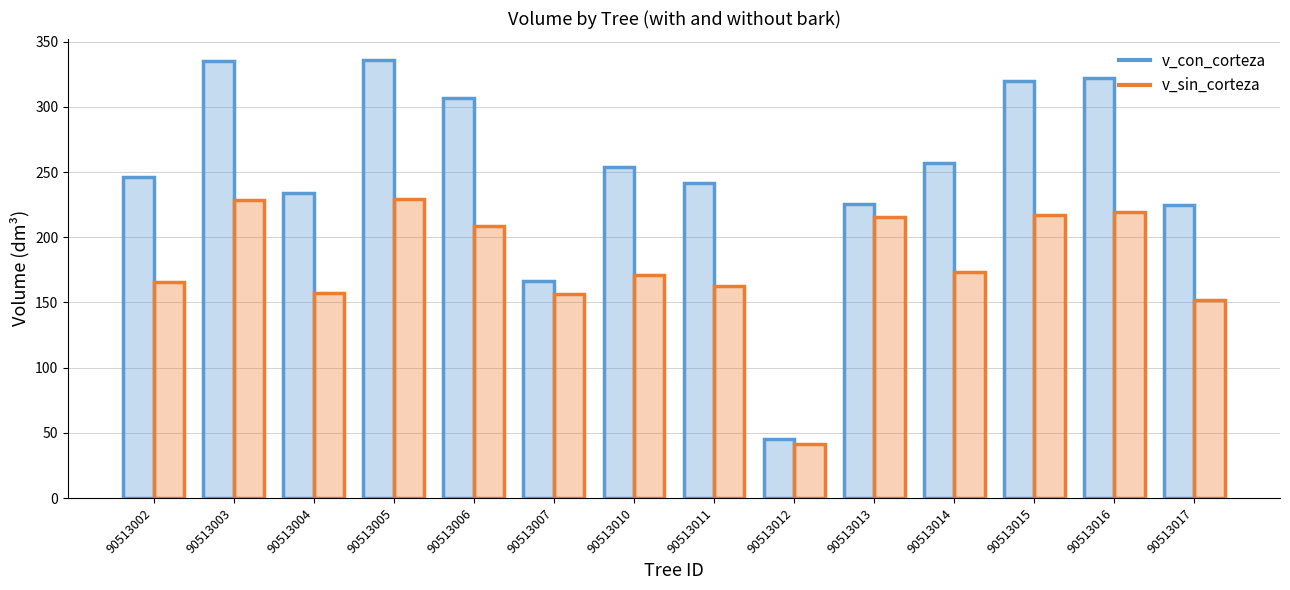

Reading left to right, list all the values displayed in this chart.

v_con_corteza: 90513002=246.0	90513003=335.4	90513004=234.2	90513005=335.7	90513006=306.7	90513007=166.5	90513010=254.0	90513011=241.6	90513012=45.5	90513013=225.3	90513014=256.7	90513015=319.7	90513016=322.5	90513017=225.1
v_sin_corteza: 90513002=165.7	90513003=228.8	90513004=157.6	90513005=229.3	90513006=208.3	90513007=156.7	90513010=171.2	90513011=162.6	90513012=41.2	90513013=215.8	90513014=173.2	90513015=217.5	90513016=219.3	90513017=151.6